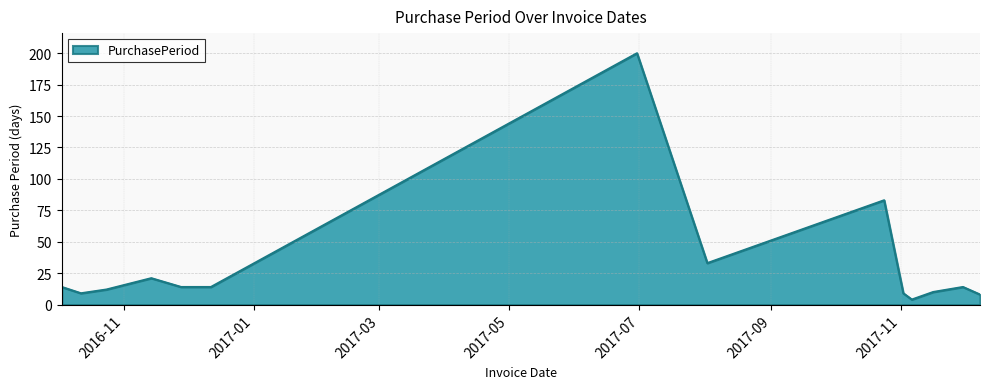

What is the maximum value shown in the chart?

200